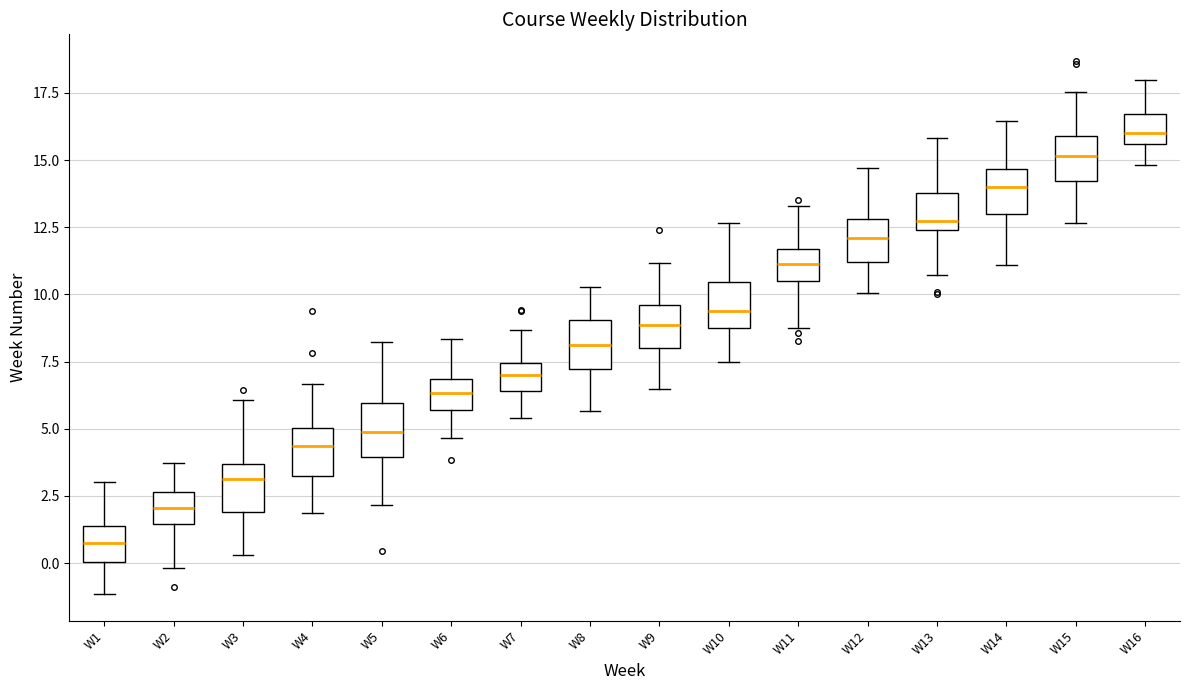

Which box's median line is the lowest?

W1